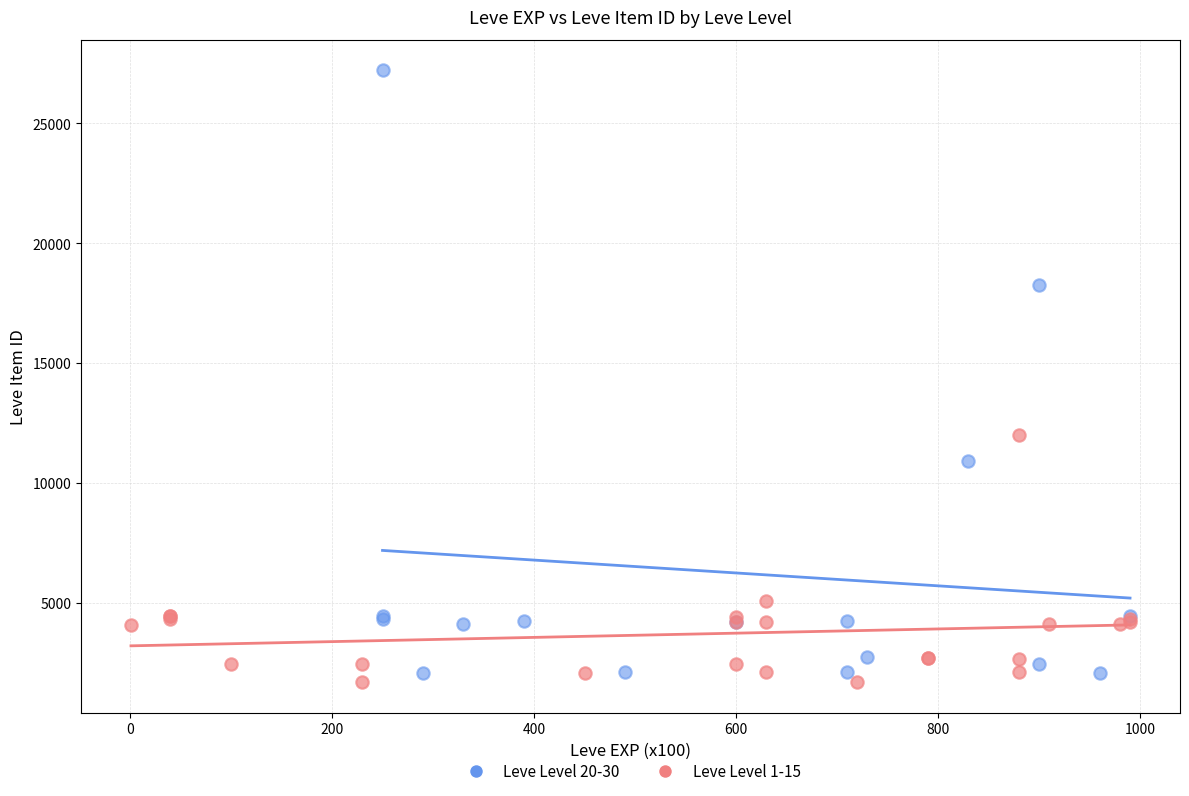

Which series has the widest spread of Y values?

Leve Level 20-30